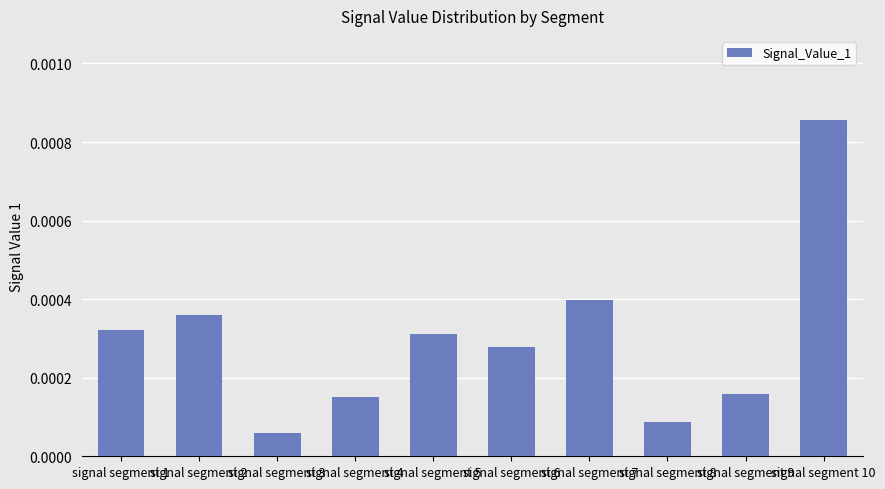

Which category has the highest value across all series?

signal segment 10